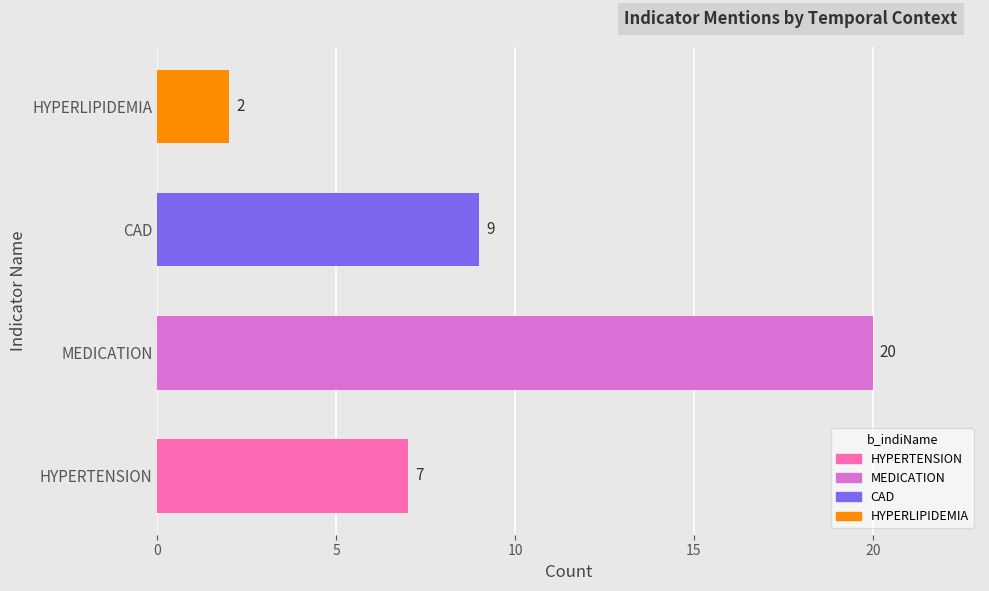

Reading bottom to top, list all the values displayed in this chart.

HYPERTENSION=7	MEDICATION=20	CAD=9	HYPERLIPIDEMIA=2